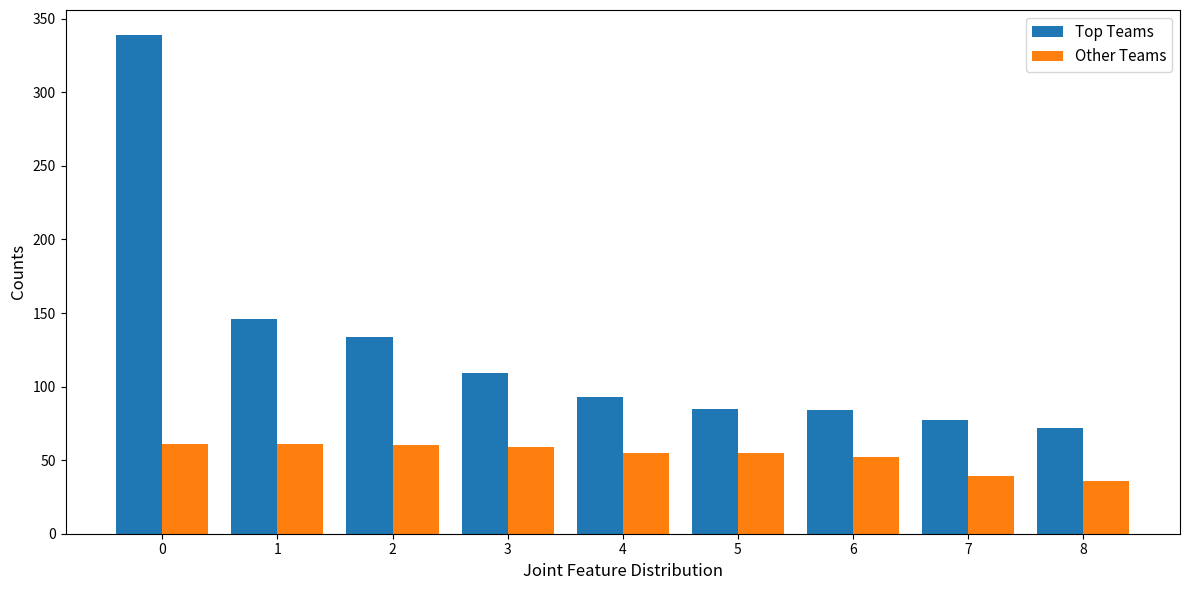

How many bars are there in total?

18